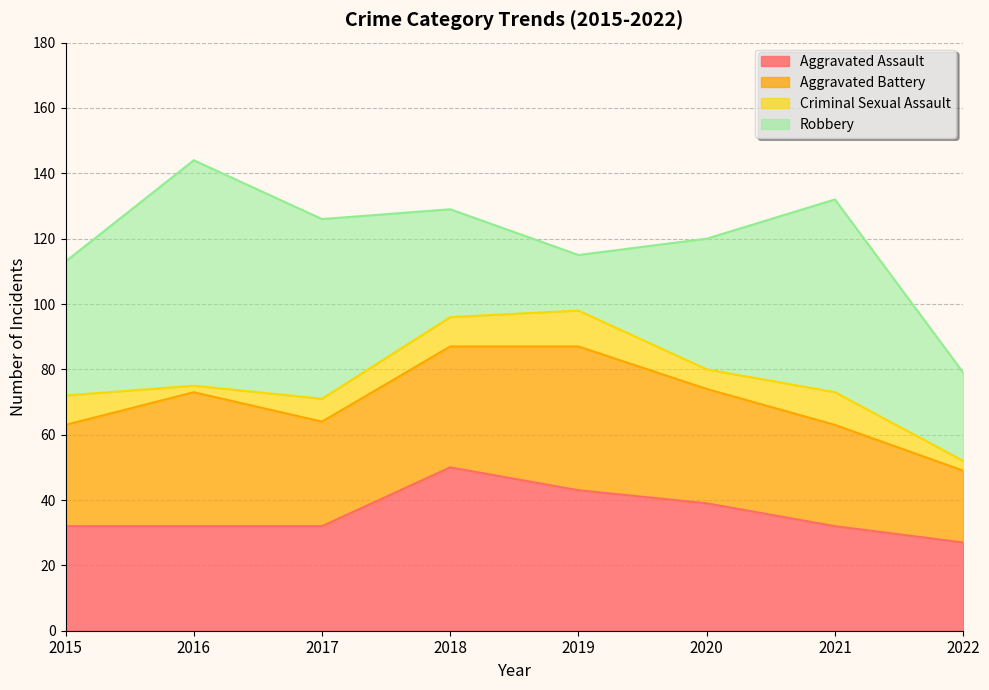

What is the value of the Aggravated Battery point at the 6th from the left?

35